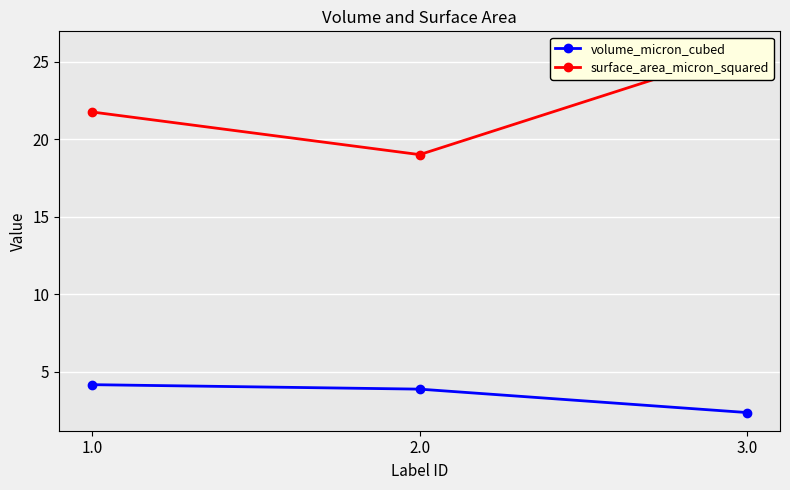

Is it true that surface_area_micron_squared equals 21.8 at 1.0?

True